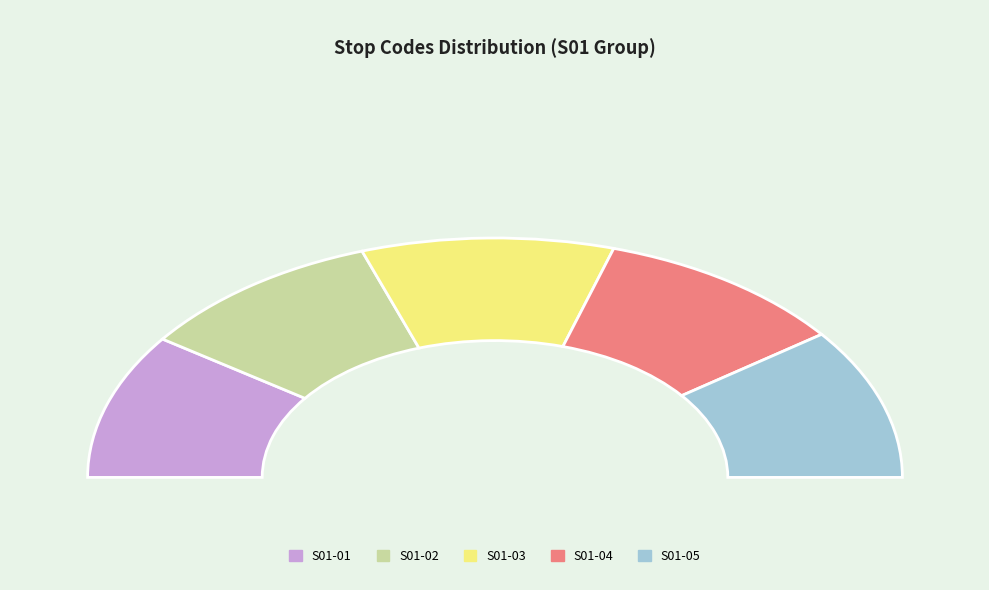

How many slices are in this pie chart?

5